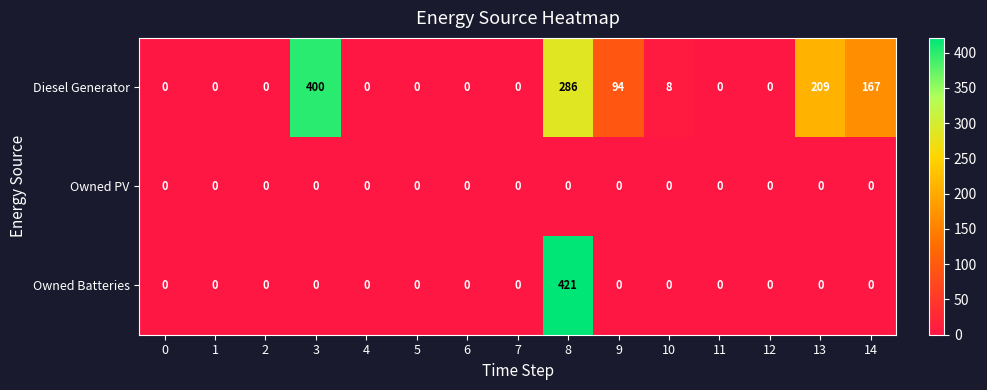

Which series changed the most between 5 and 13?

Diesel Generator